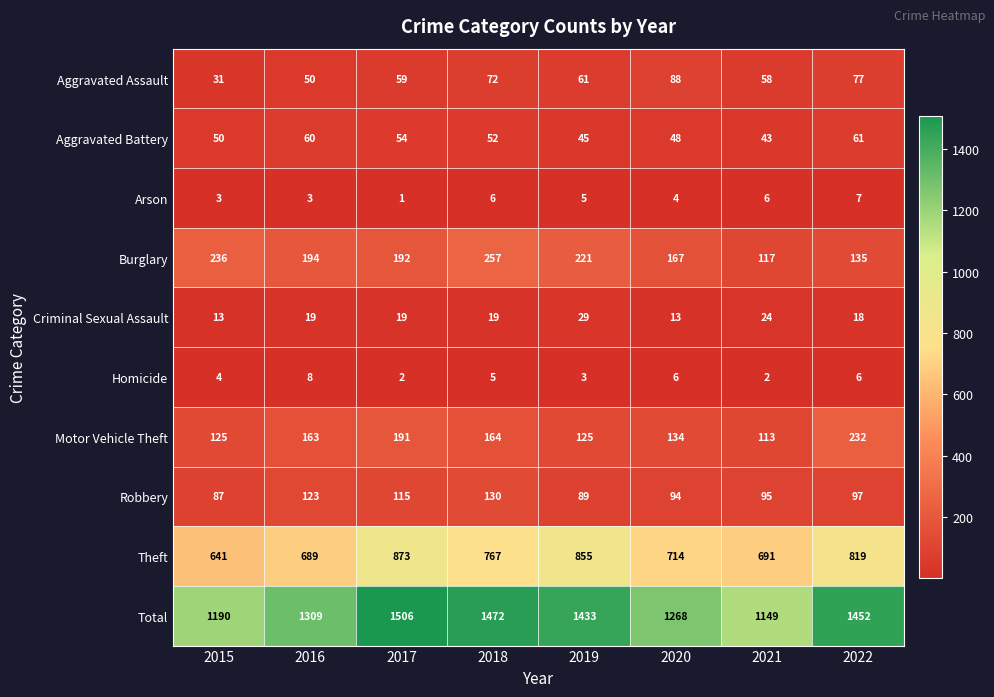

Where does the Total series first go above 1433?

2017